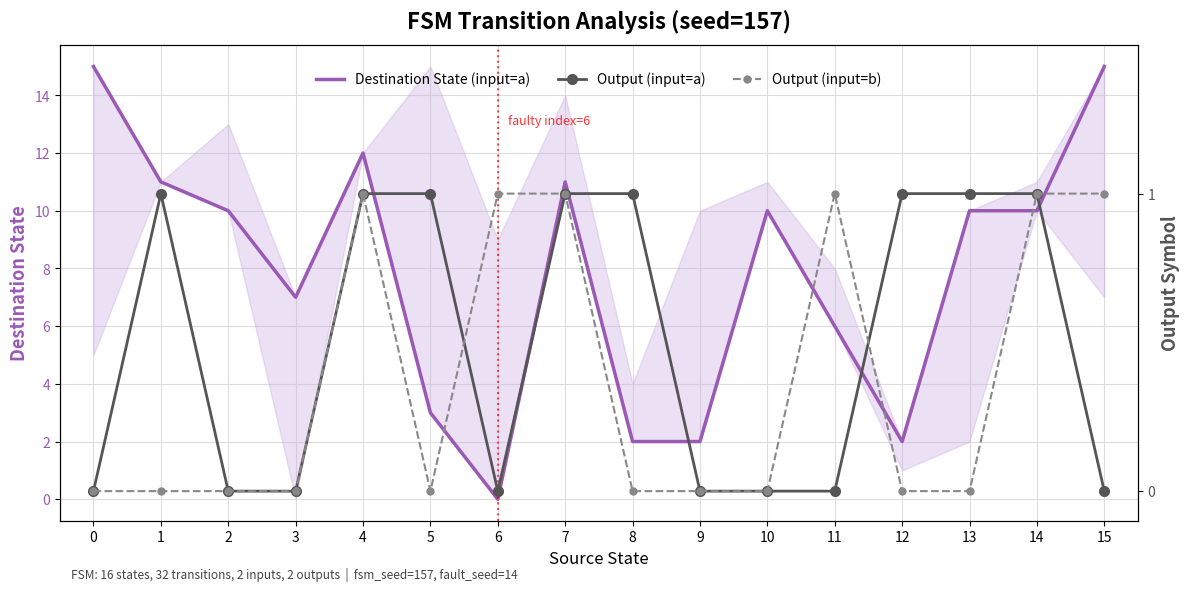

How many lines are shown in the chart?

3